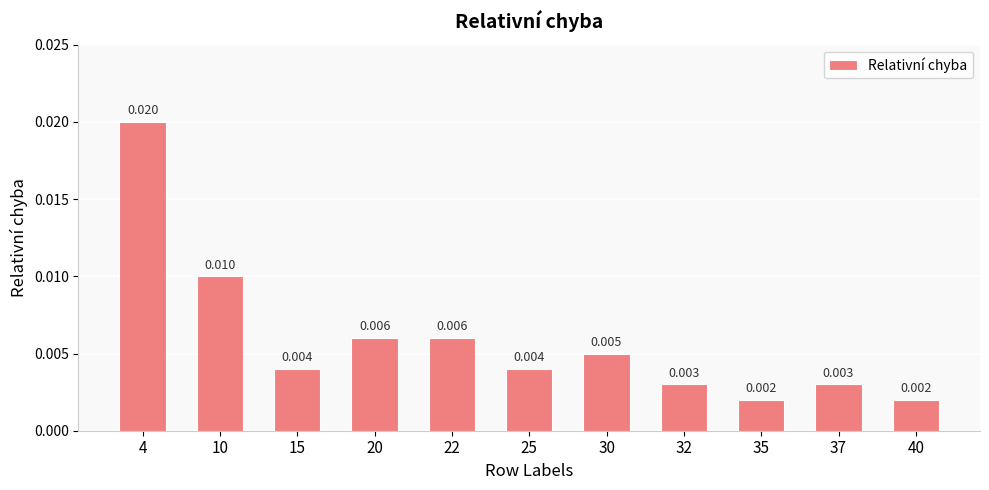

List the labels in order of value, largest first.

4, 10, 20, 22, 30, 15, 25, 32, 37, 35, 40